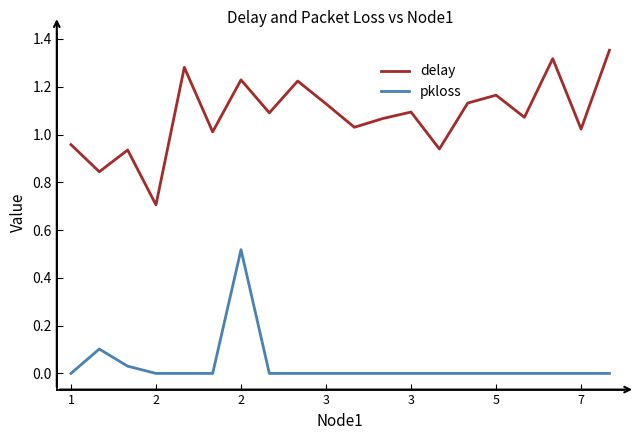

Which series has the largest range (max minus min)?

delay